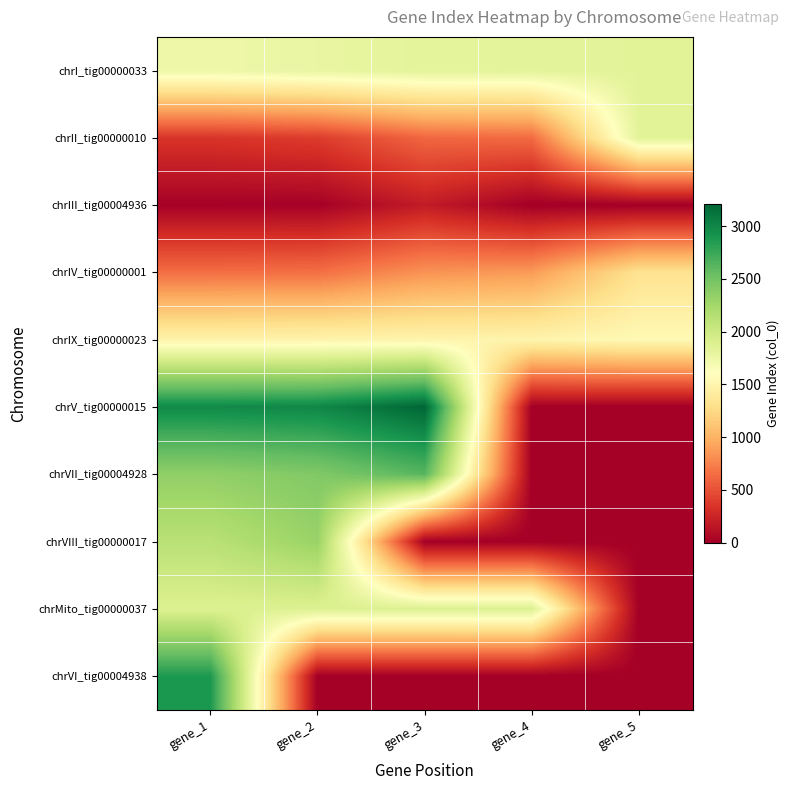

Rank the series by their maximum value, from lowest to highest.

chrIII_tig00004936, chrIV_tig00000001, chrIX_tig00000023, chrI_tig00000033, chrII_tig00000010, chrMito_tig00000037, chrVIII_tig00000017, chrVII_tig00004928, chrVI_tig00004938, chrV_tig00000015